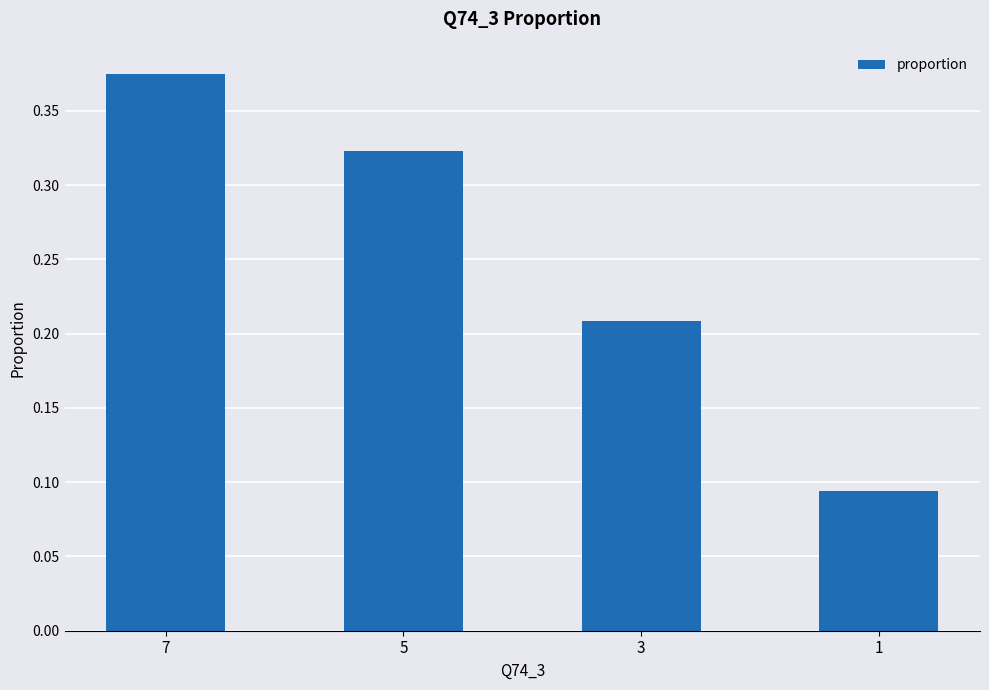

True or false: the data shows 0.5 at 5.

False